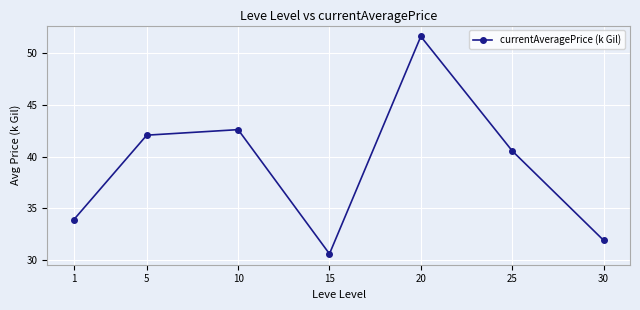

Reading left to right, what are all the values shown in this chart?

1=33.9	5=42.1	10=42.6	15=30.6	20=51.7	25=40.6	30=31.9